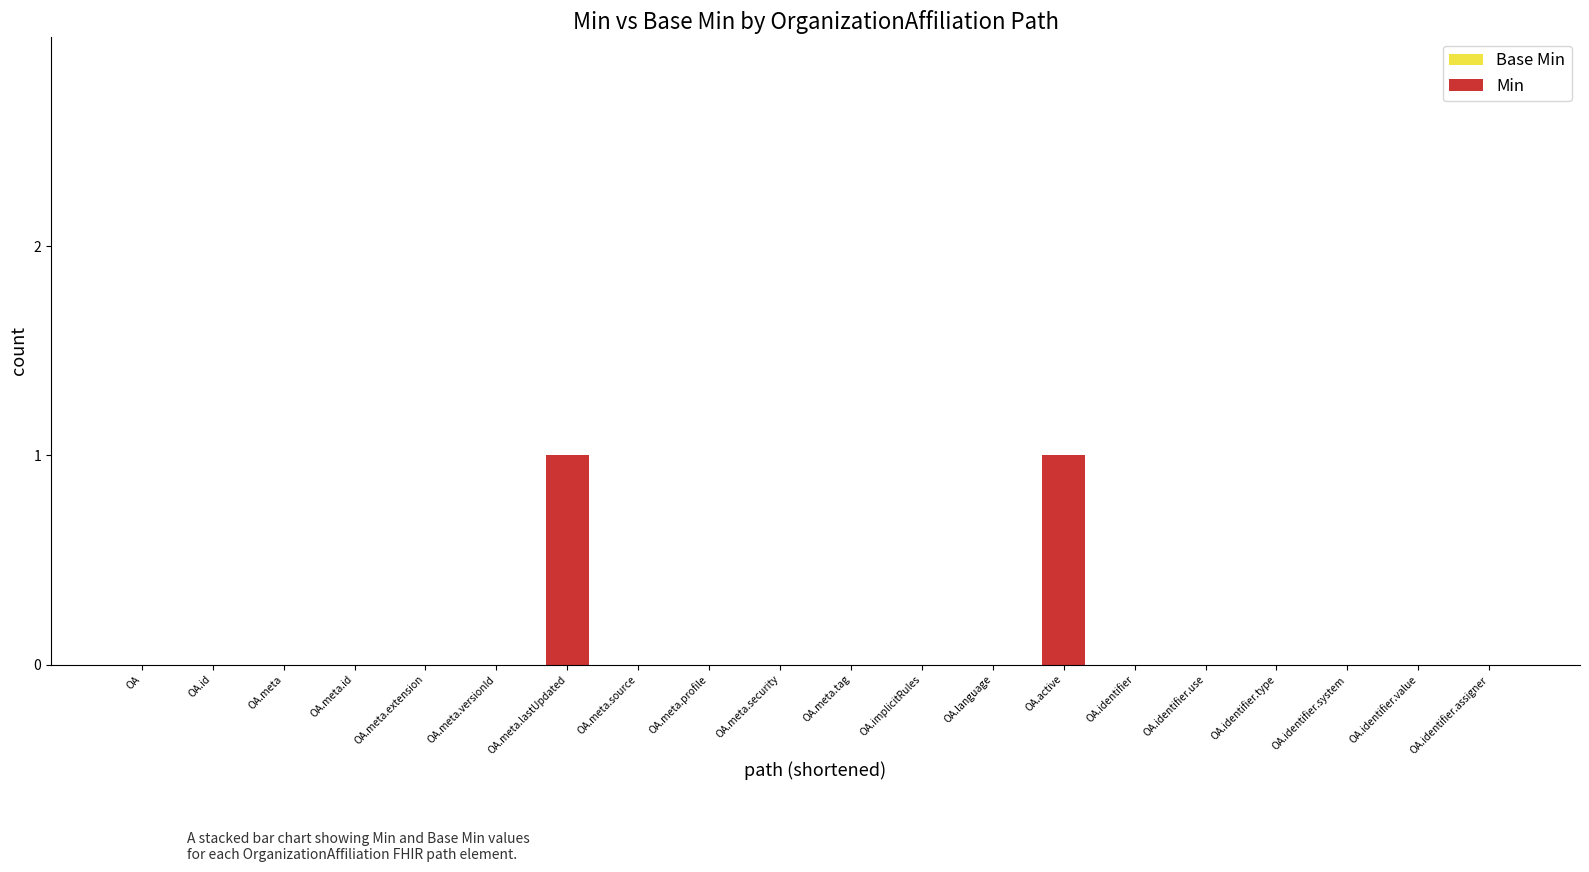

Are the bars grouped side by side (vs. stacked)?

No